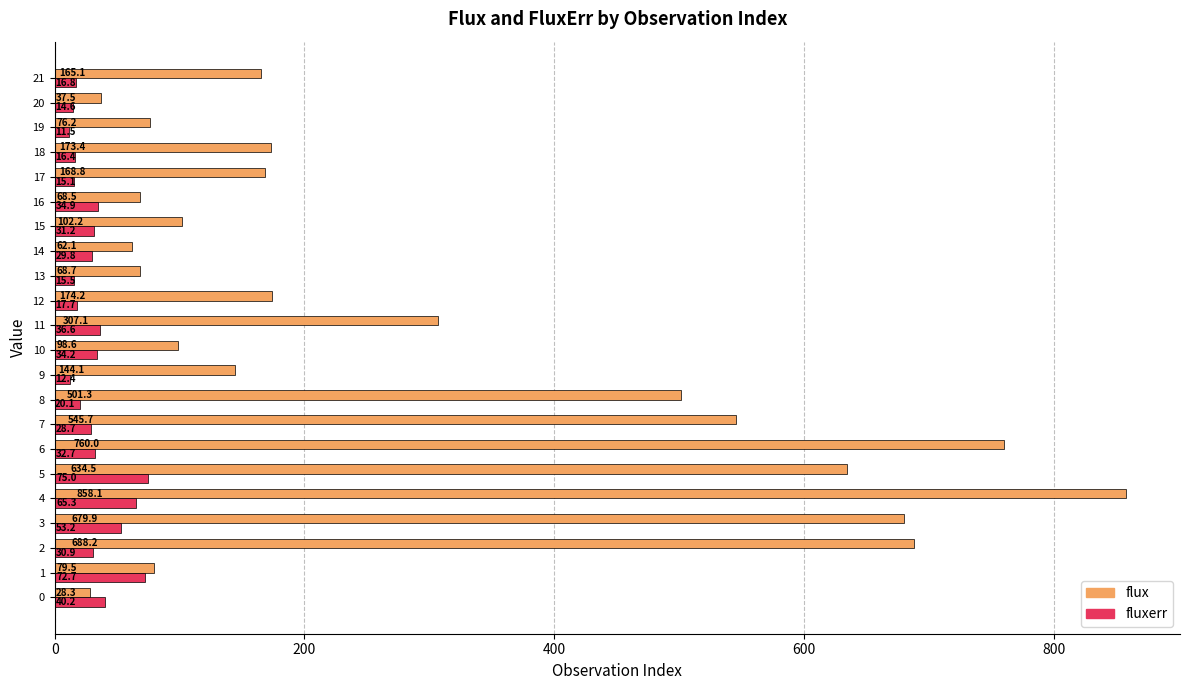

How many data points does each series have?

22